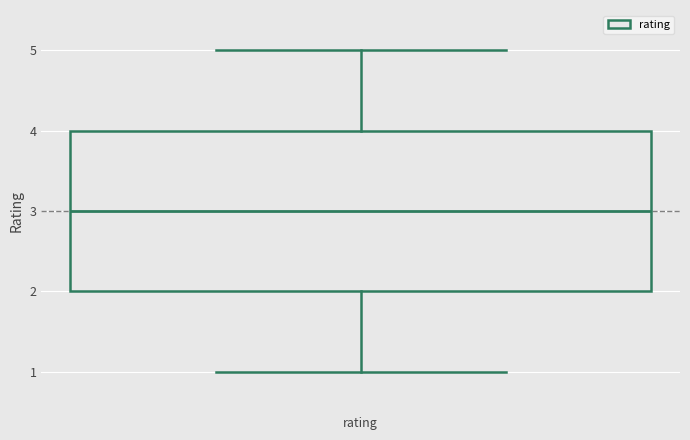

Transcribe this box plot: give where the median line is, the range the box spans, and where the two whiskers end, as read against the y-axis. The values are not printed on the chart, so give them approximately, as read against the axis.

median 3, box 2 to 4, whiskers 1 to 5